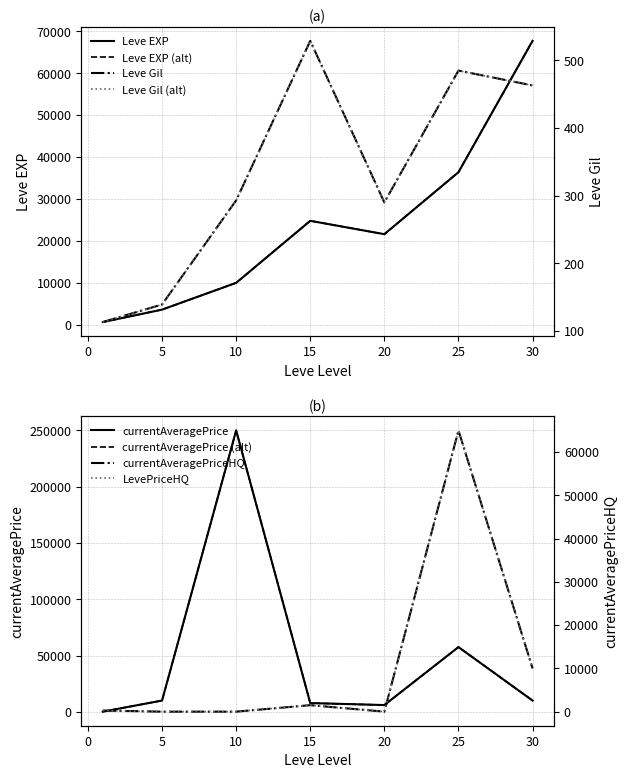

What is the sum of all currentAveragePriceHQ values?

76755.7